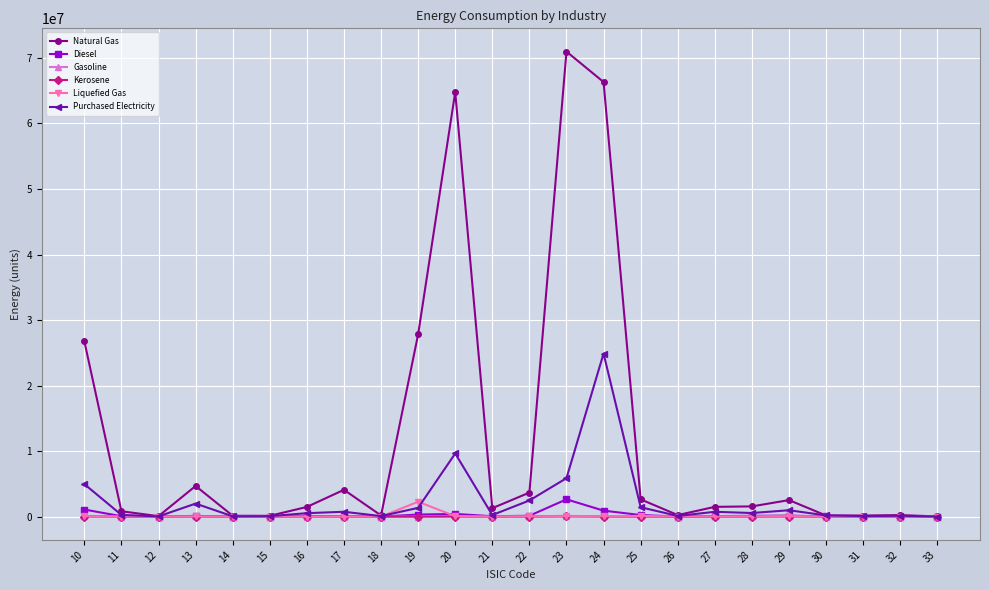

Which series has the largest range (max minus min)?

Natural Gas